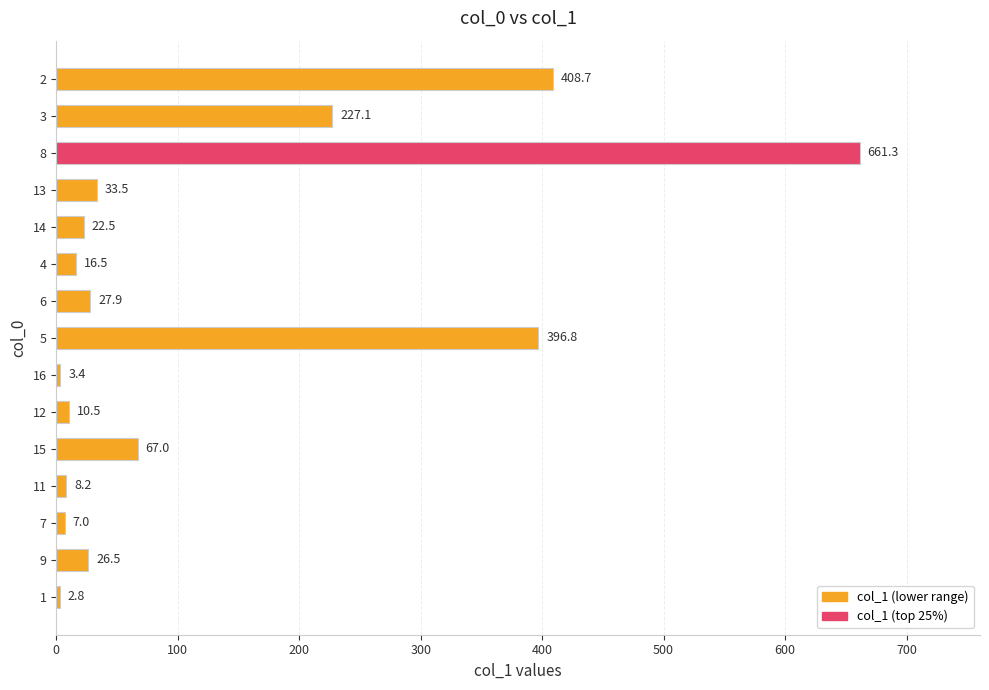

What is the maximum value shown in the chart?

661.3